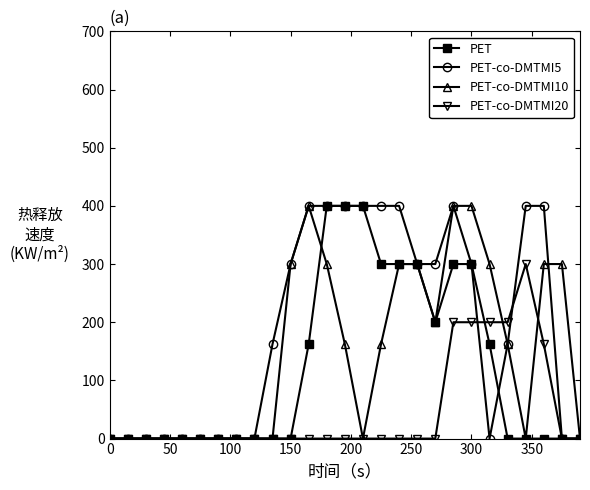

How many data points in PET are above 0?

11